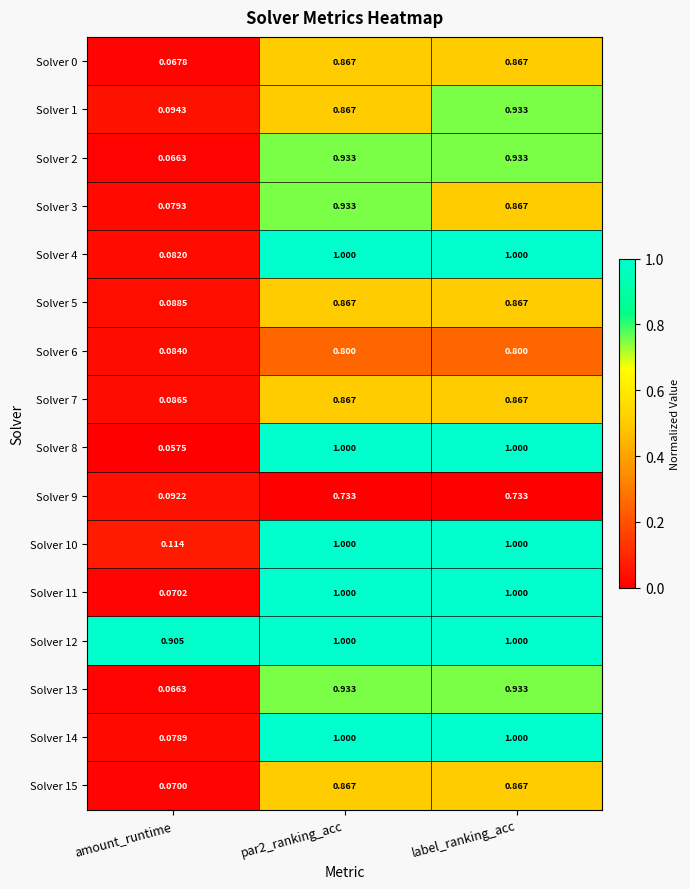

At which label does Solver 10 reach its minimum?

amount_runtime